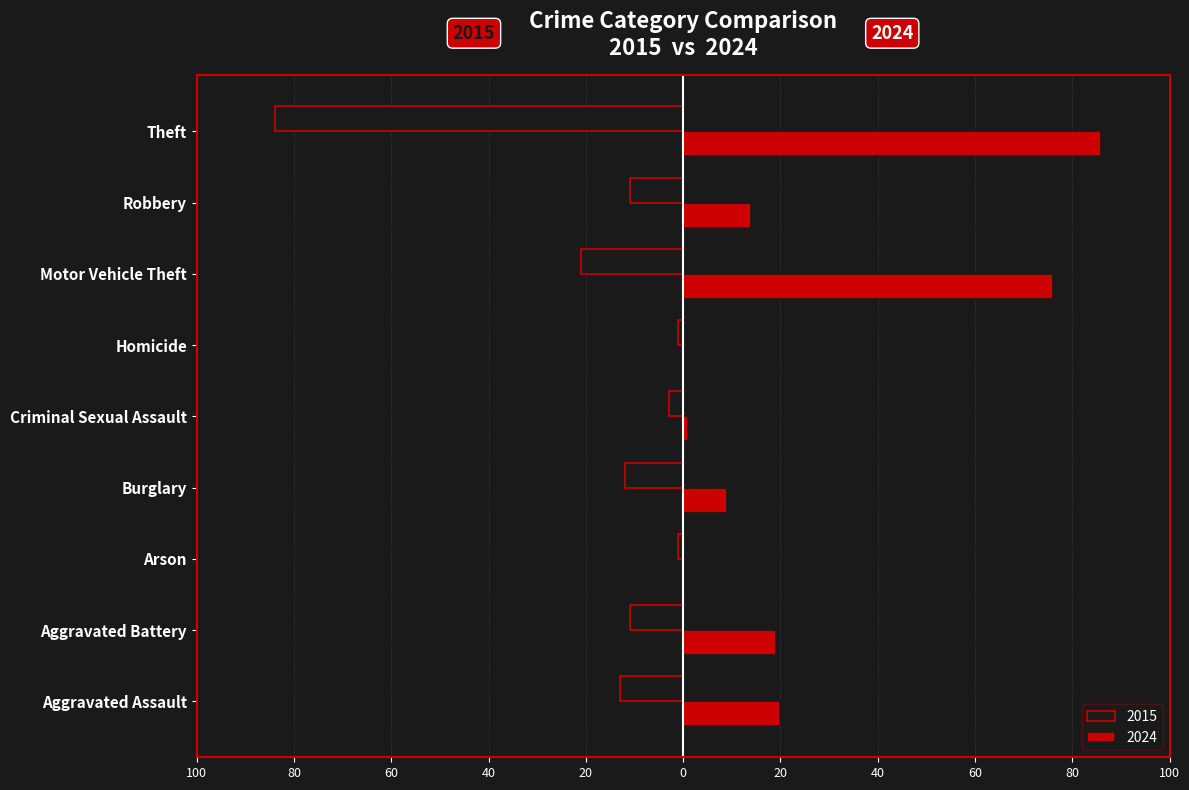

What are all the series names shown in the legend?

2015, 2024